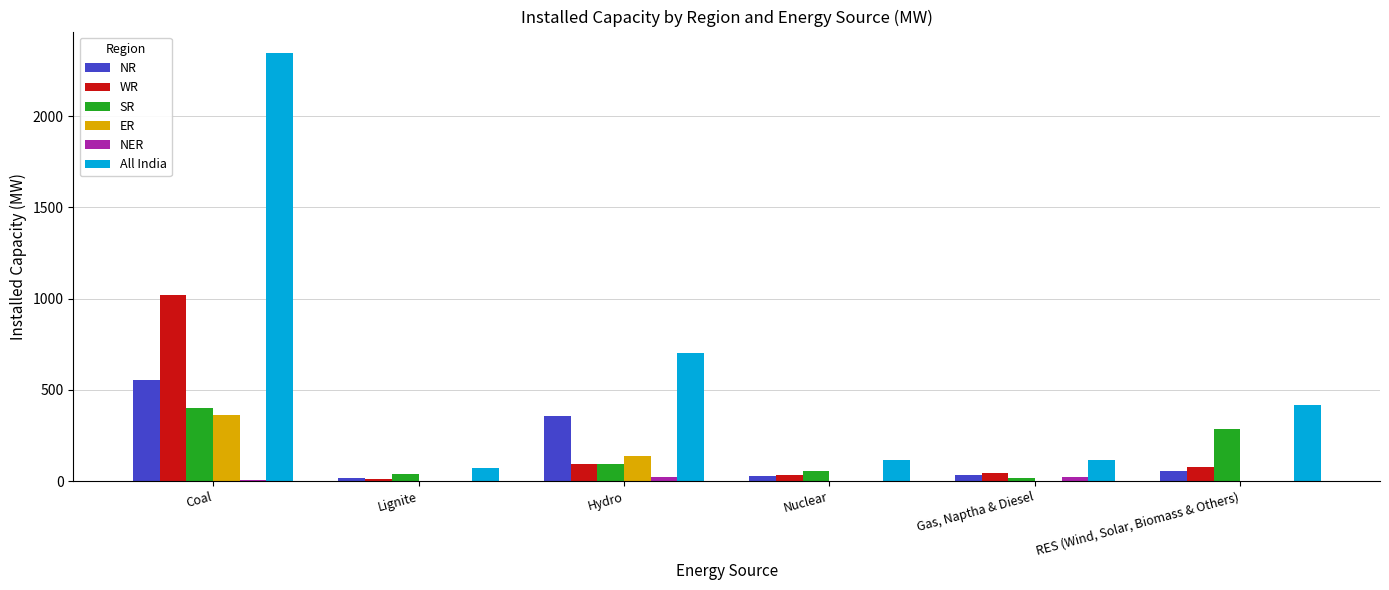

Does the chart contain stacked bars?

No